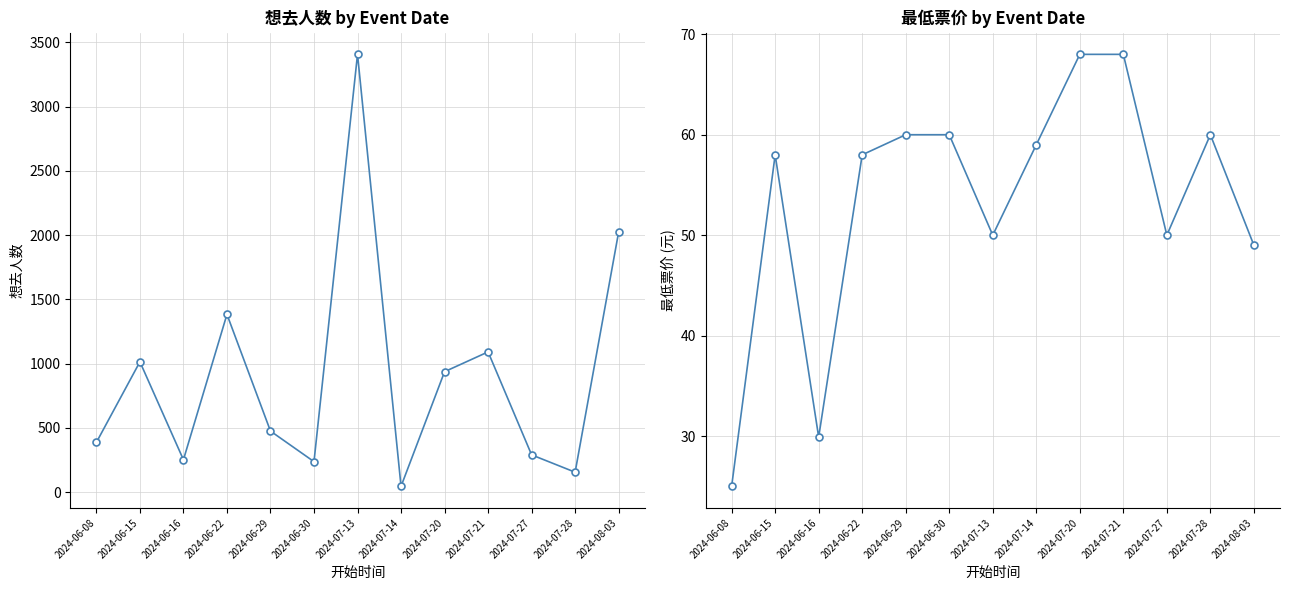

What is the label of the 12th point from the right?

2024-06-15